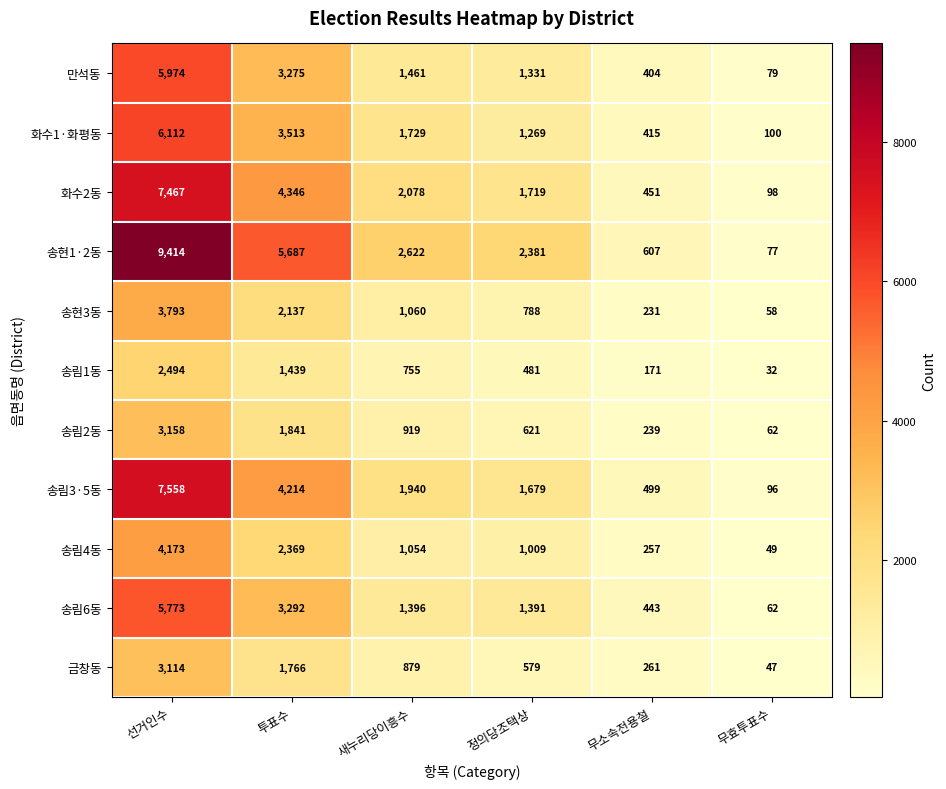

What is the sum of all 송림3·5동 values?

15986